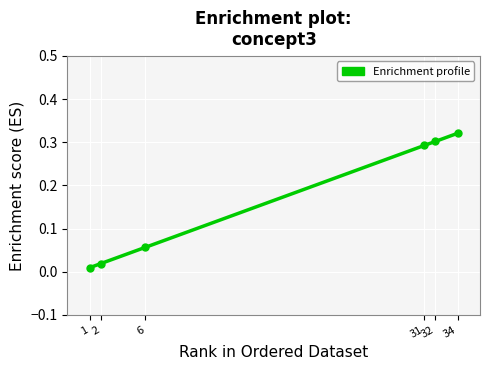

Which has a higher value, 32 or 34?

34